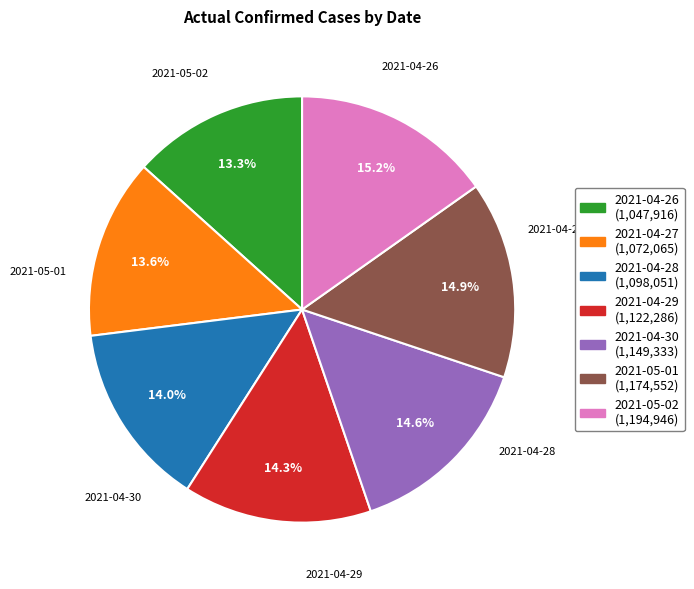

The 2021-04-30 slice represents 15% of the pie. True or false?

True